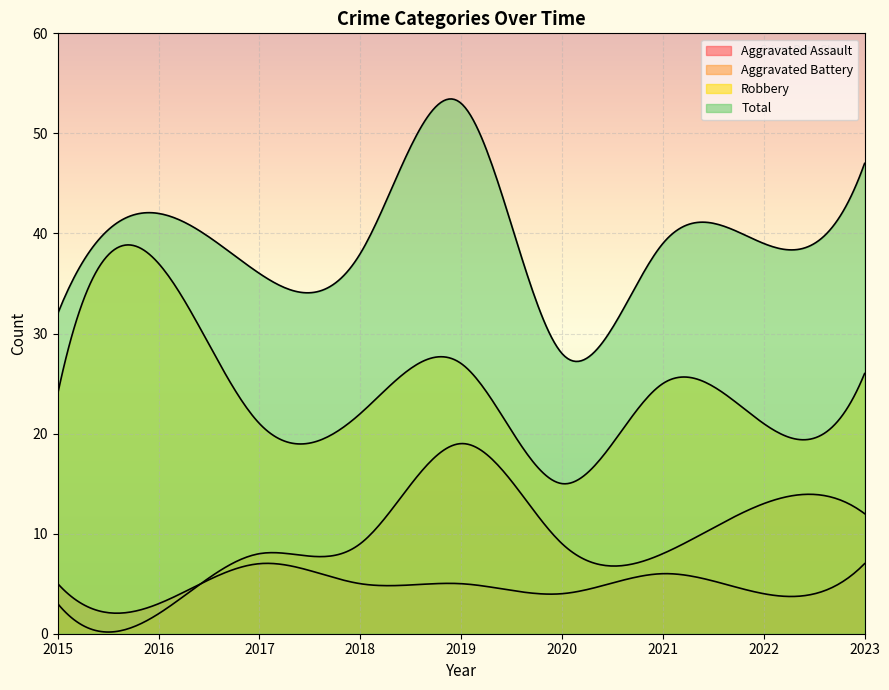

What is the difference between the Total values at 2021 and 2019?

14